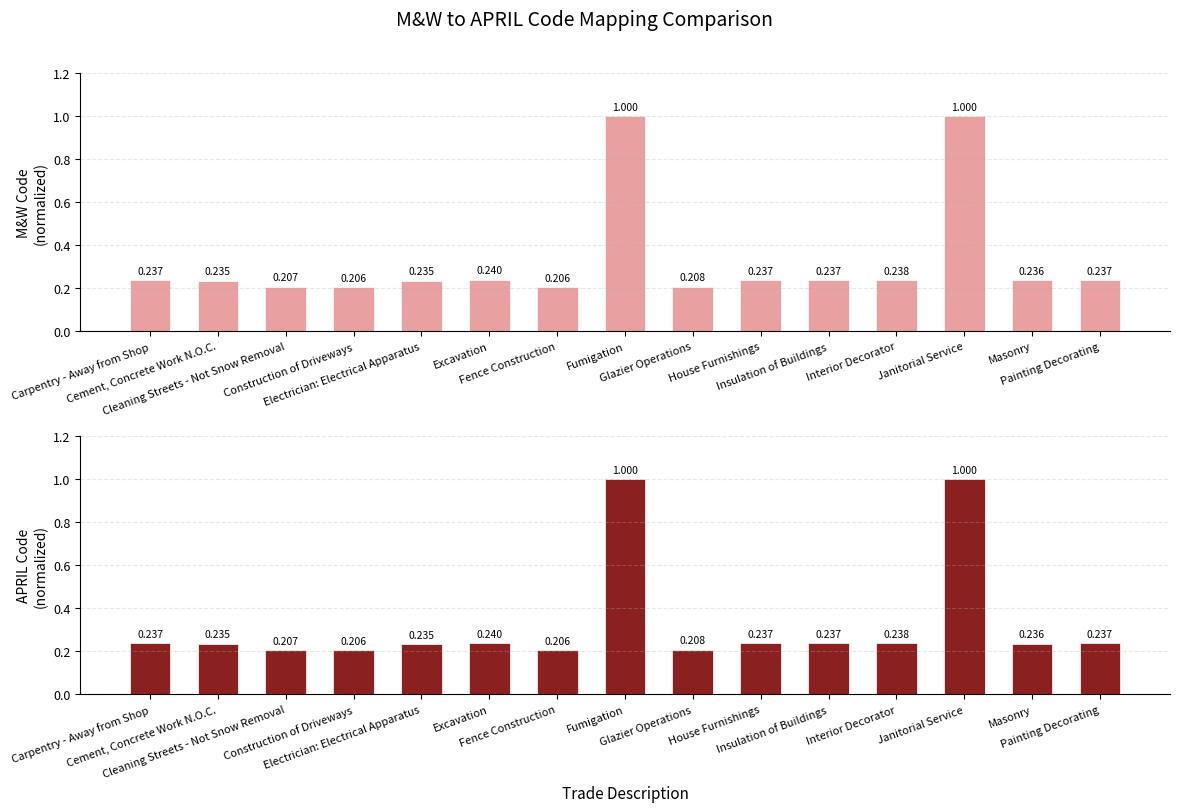

Reading left to right, transcribe all the data shown in this chart.

M&W Code (normalized): 0.2	0.2	0.2	0.2	0.2	0.2	0.2	1.0	0.2	0.2	0.2	0.2	1.0	0.2	0.2
APRIL Code (normalized): 0.2	0.2	0.2	0.2	0.2	0.2	0.2	1.0	0.2	0.2	0.2	0.2	1.0	0.2	0.2